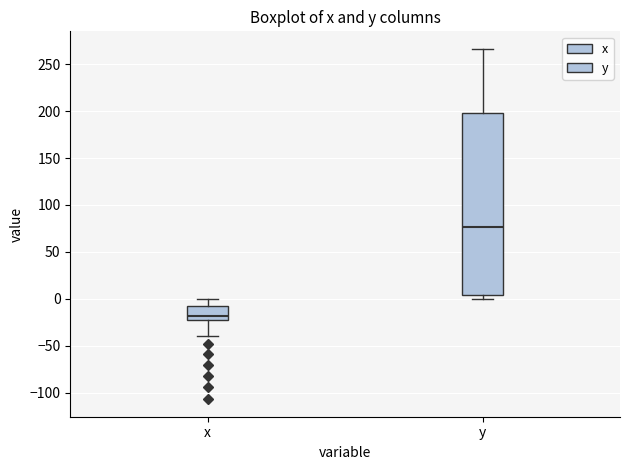

Which box is the tallest, from its lower edge to its upper edge?

y